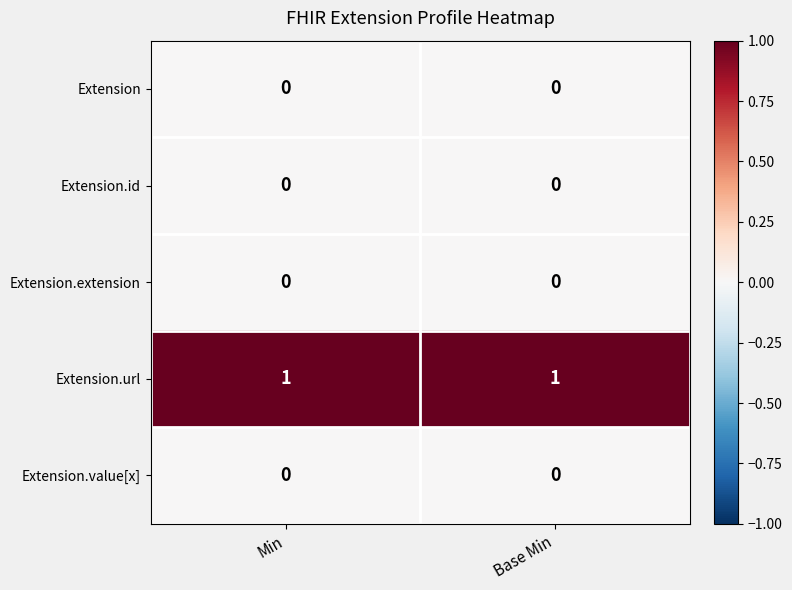

What is the spread (max minus min) of values at Min?

1